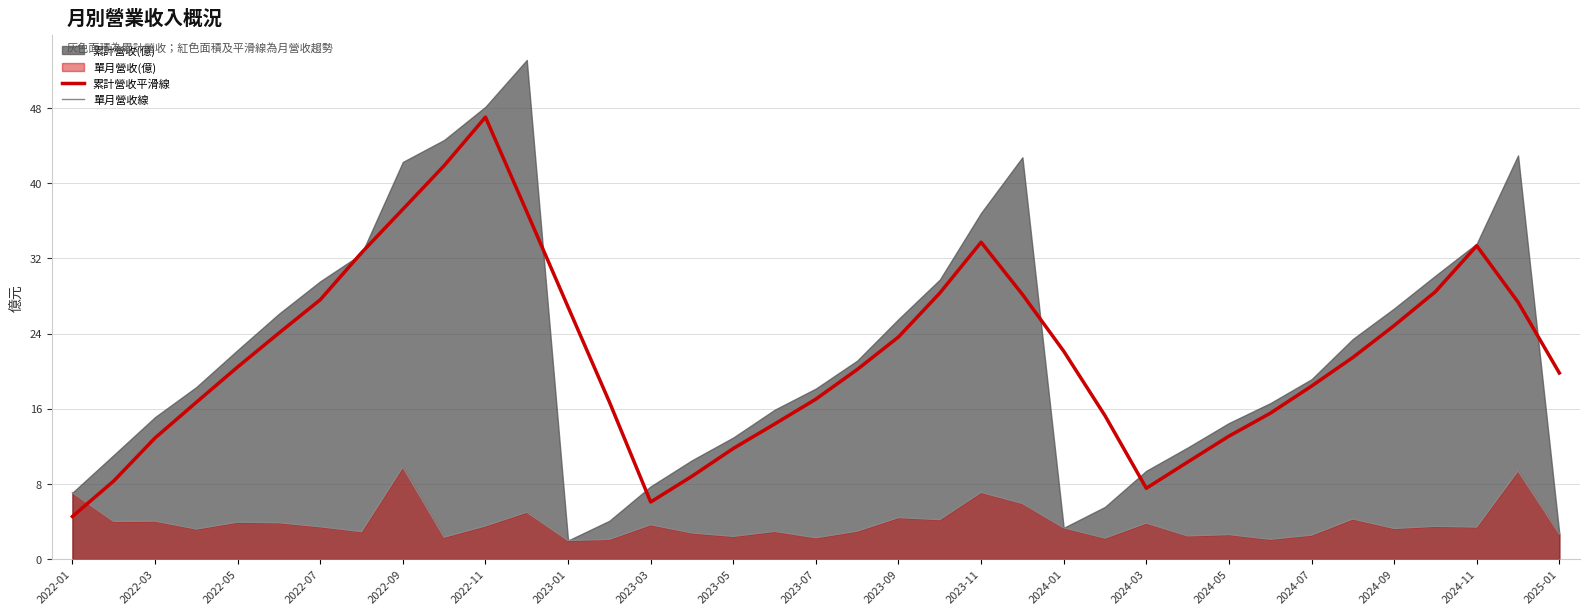

At which label does 累計營收平滑線 reach its peak?

2022-11